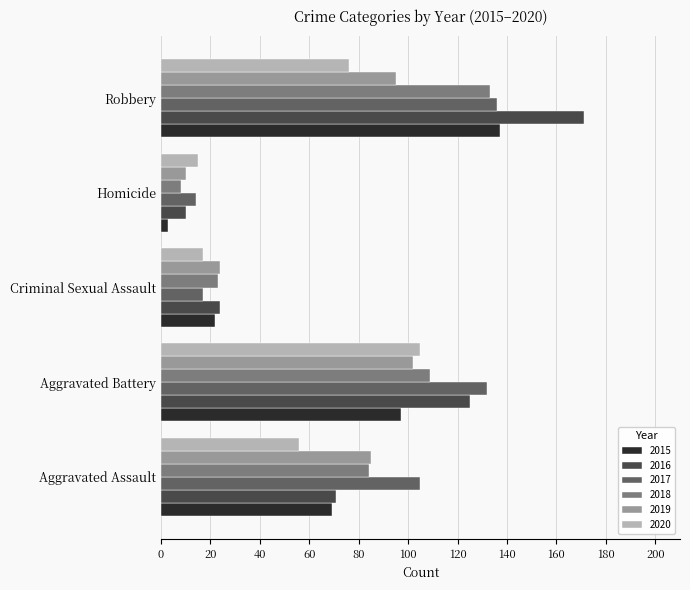

What is the smallest value displayed?

3